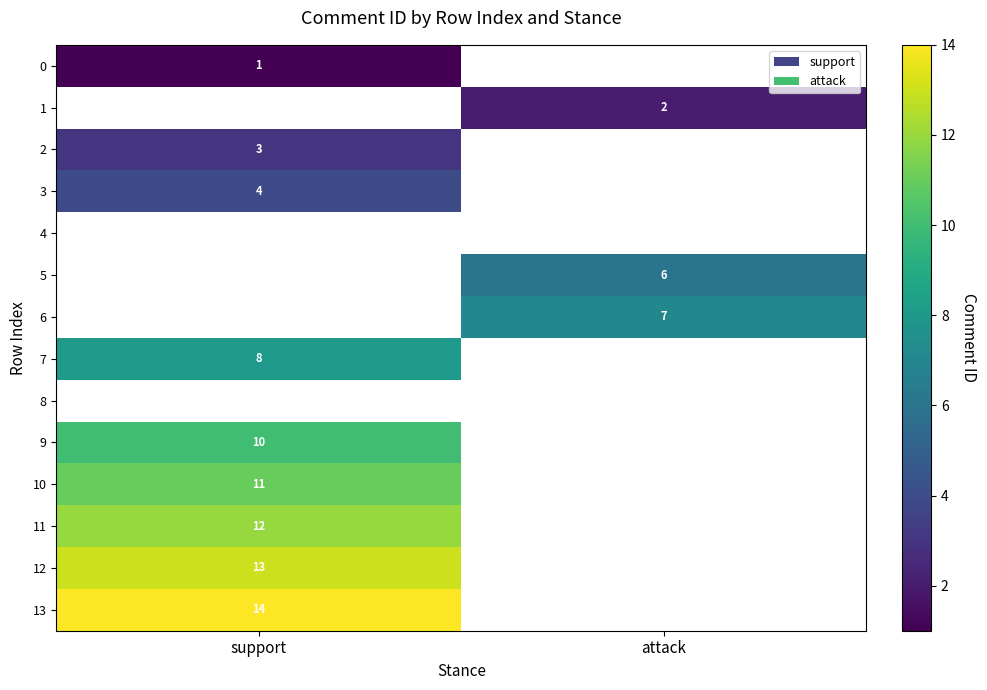

The value of 5 at attack is 2. True or false?

False